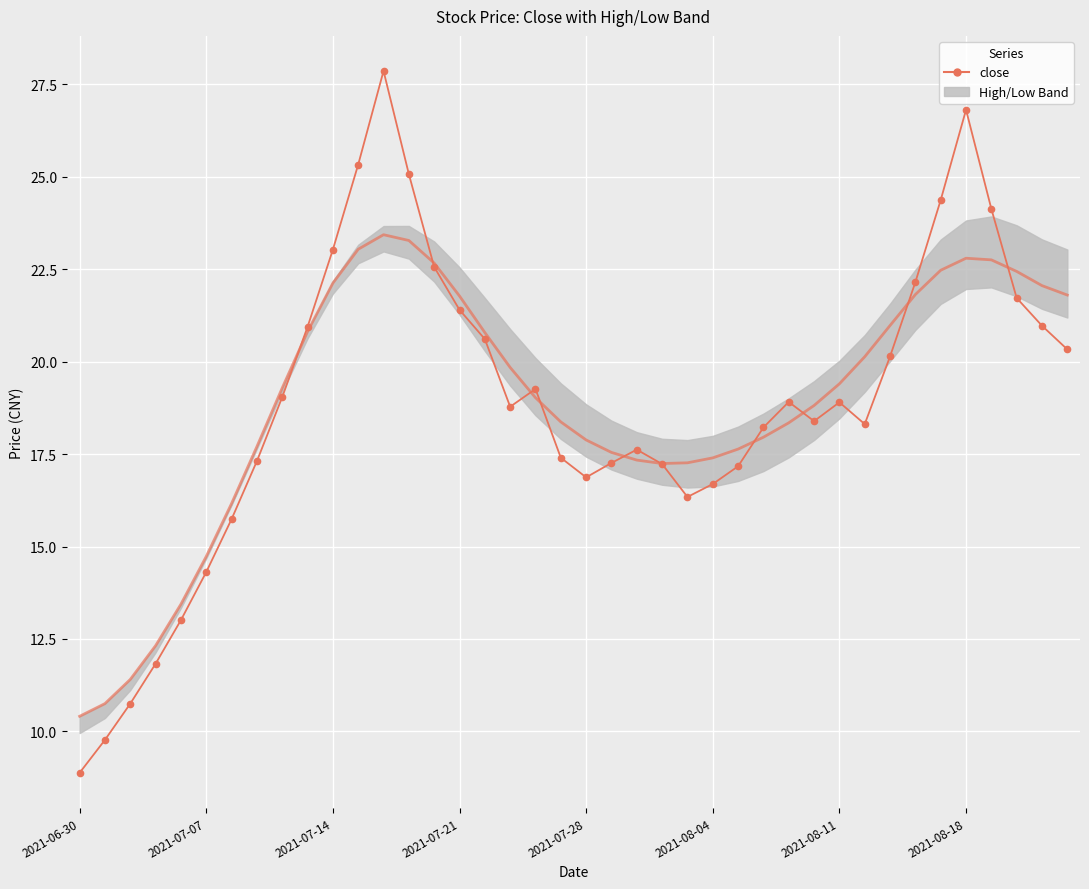

The chart shows a value of 20.3 at 39. True or false?

True